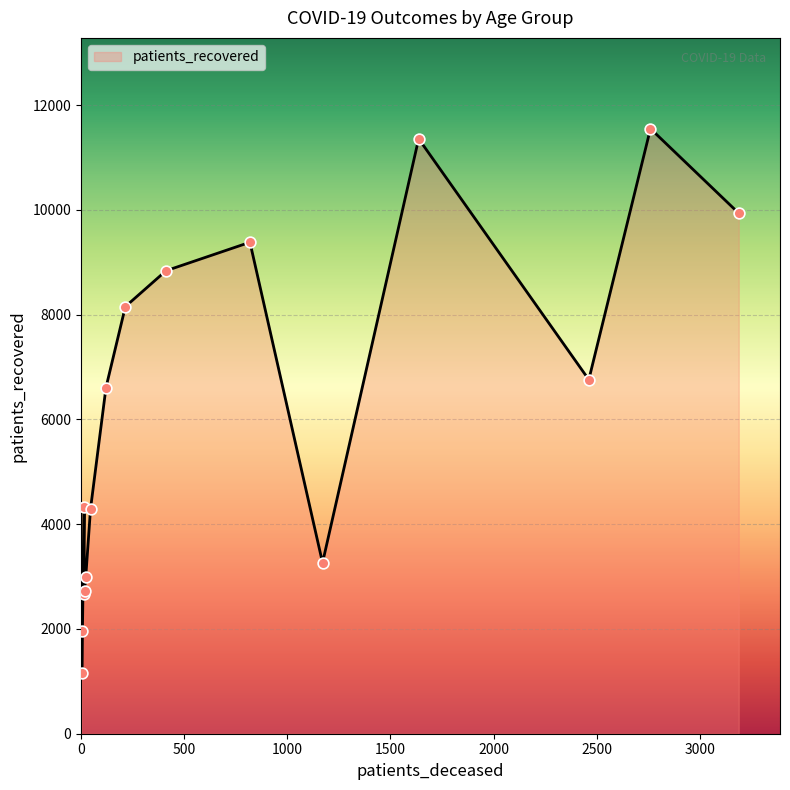

What is the difference between the maximum and minimum values?

10401